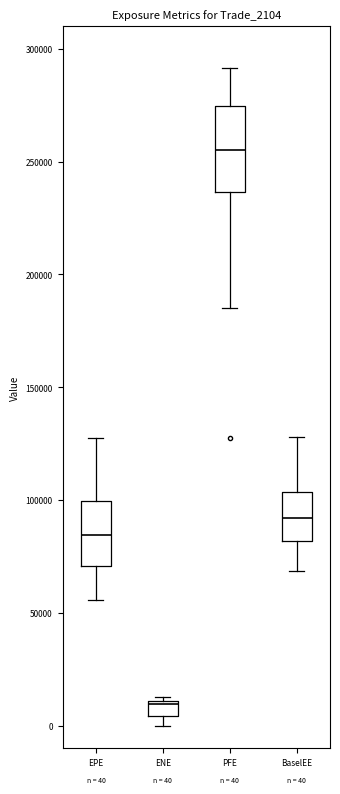

Which box has the highest median line?

PFE